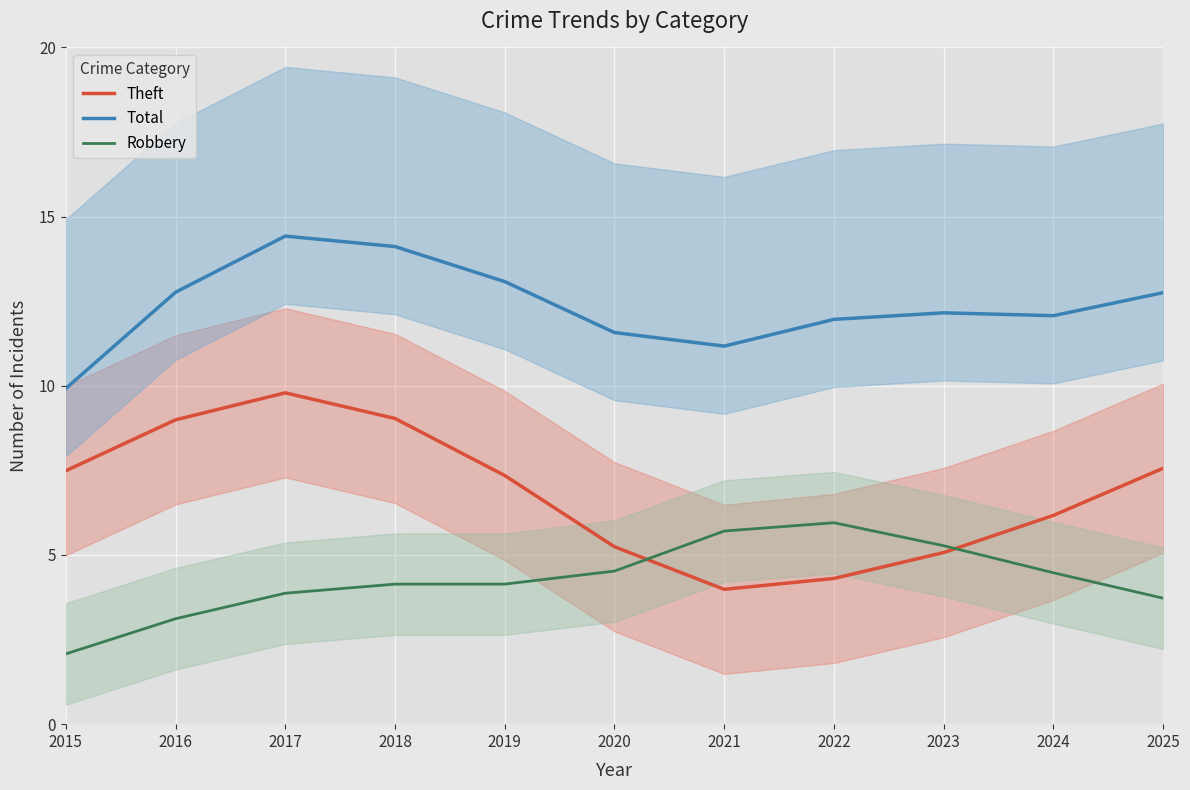

How many interior local peaks does the Theft series have?

1